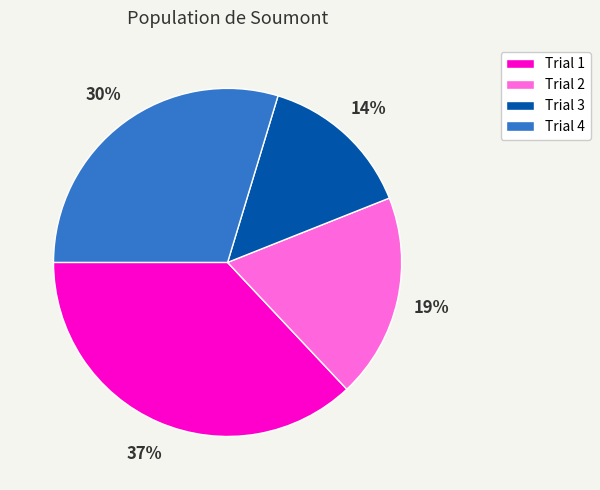

To the nearest percent, what is the average slice percentage?

25%